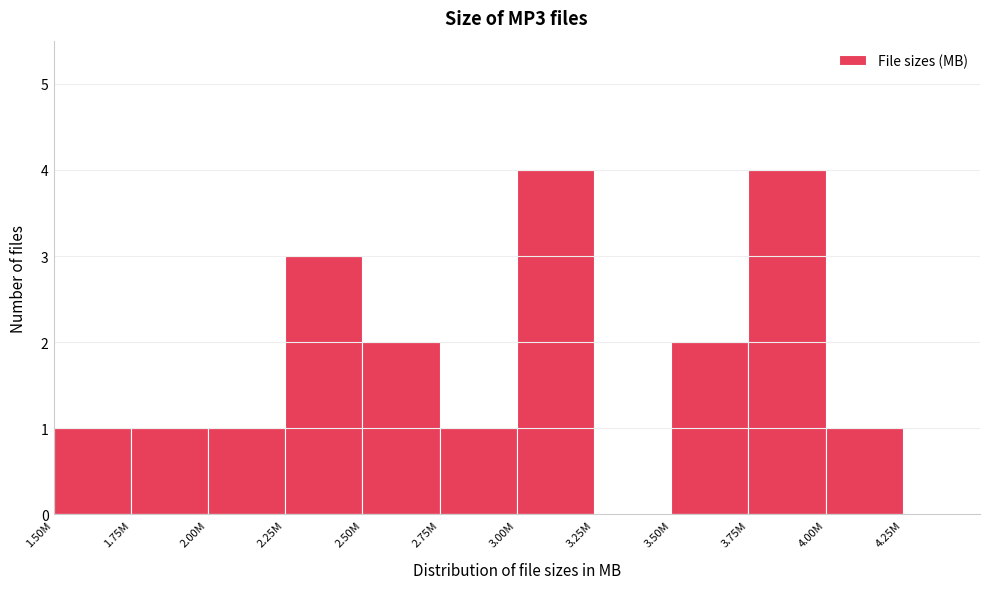

Reading right to left, list all the values displayed in this chart.

4.00M=1	3.75M=4	3.50M=2	3.25M=0	3.00M=4	2.75M=1	2.50M=2	2.25M=3	2.00M=1	1.75M=1	1.50M=1